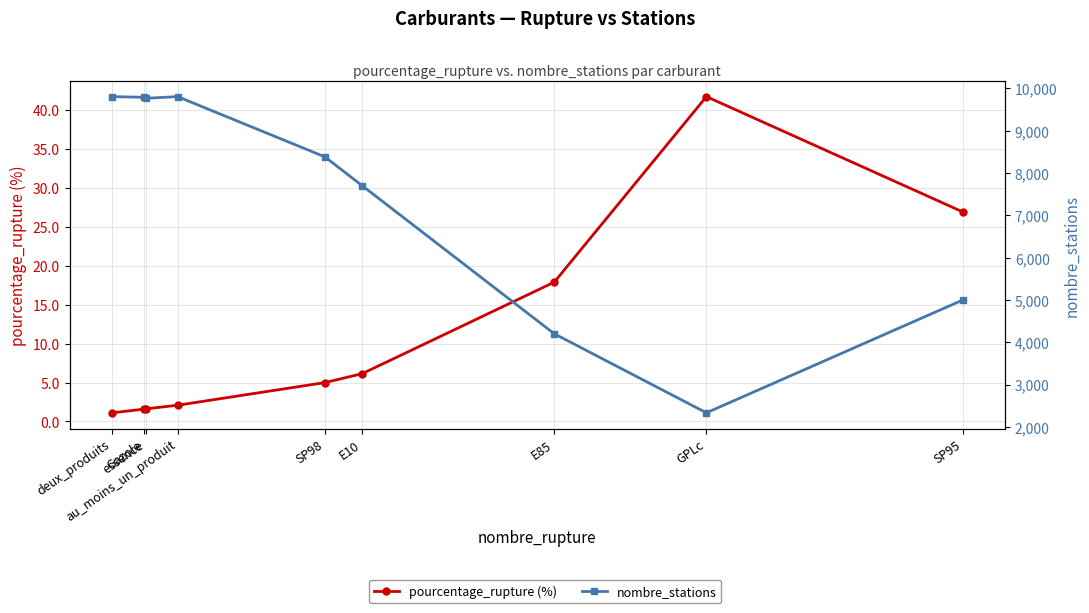

True or false: nombre_stations and pourcentage_rupture (%) cross at least once.

False